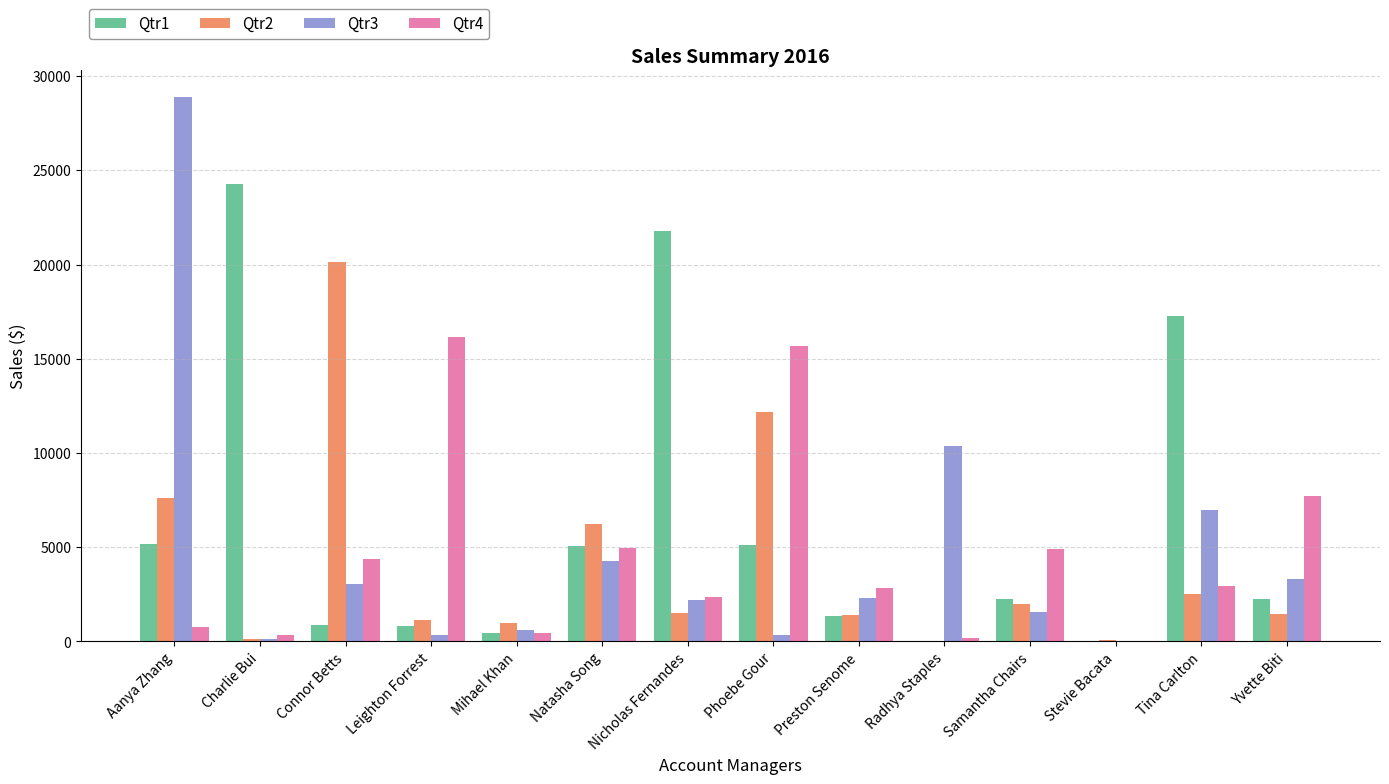

Is the value of Qtr1 at Radhya Staples greater than the value of Qtr3 at Tina Carlton?

No